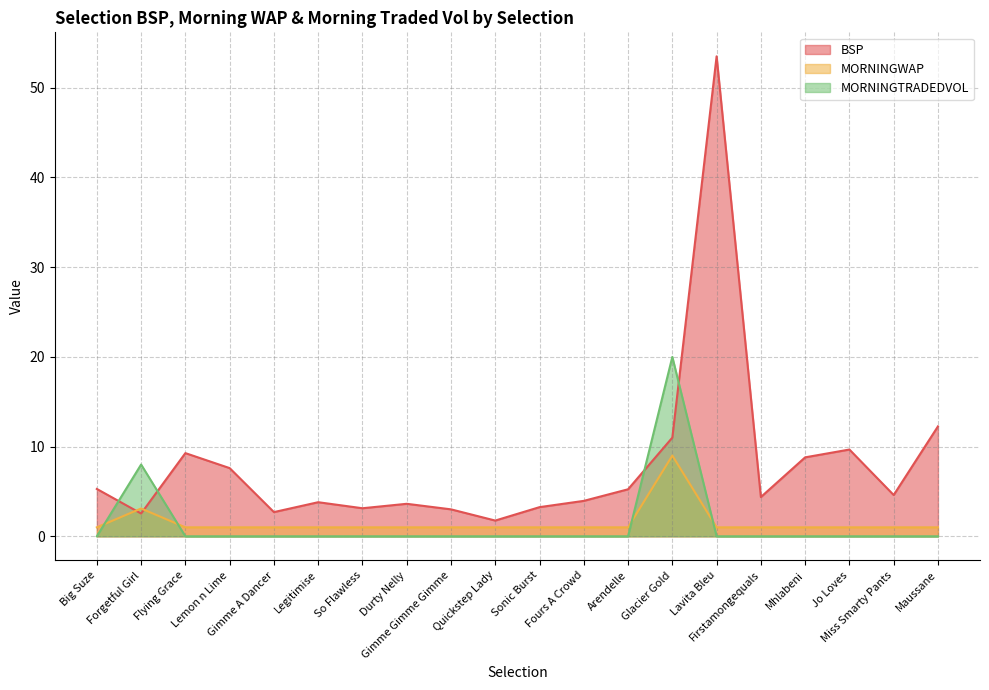

How many data points in BSP are above 4?

11